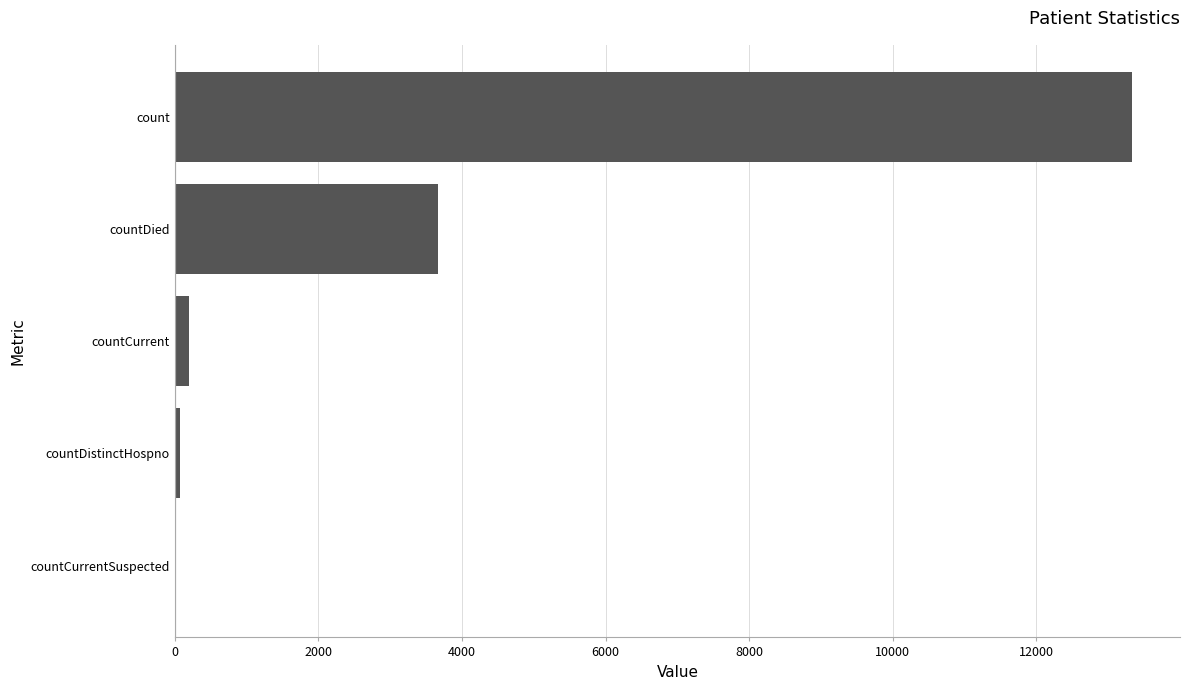

Where is the data nearest to the value 6666?

countDied